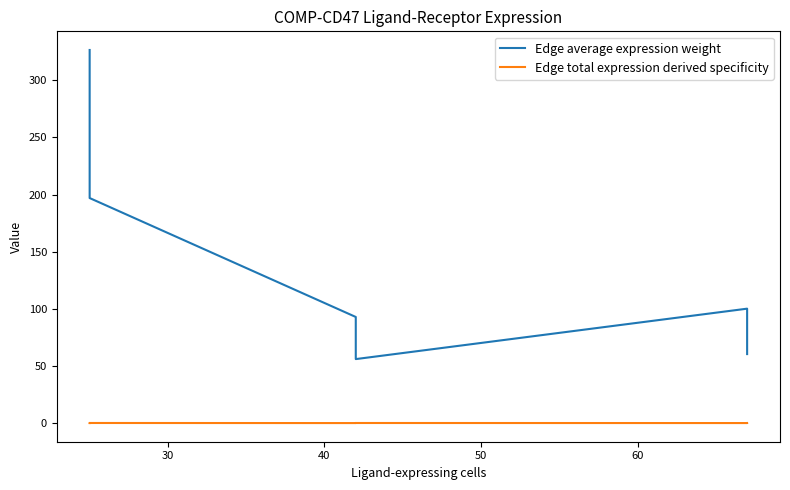

The value of Edge average expression weight at 60 is 21.2. True or false?

False